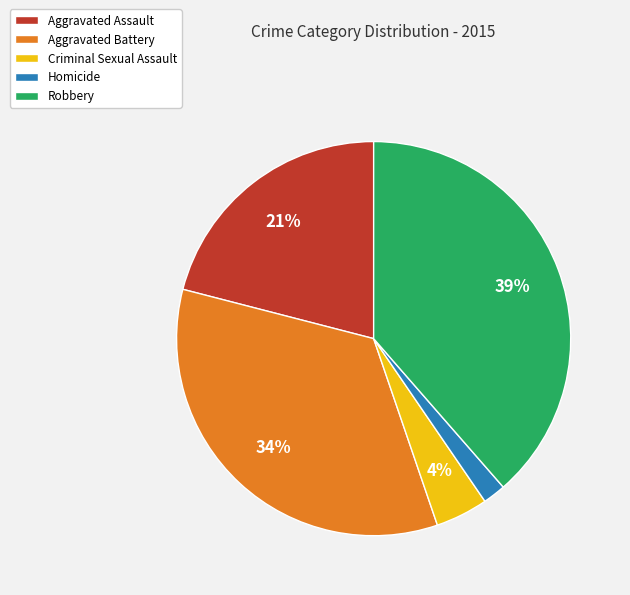

What percentage is the Robbery slice, to the nearest percent?

39%